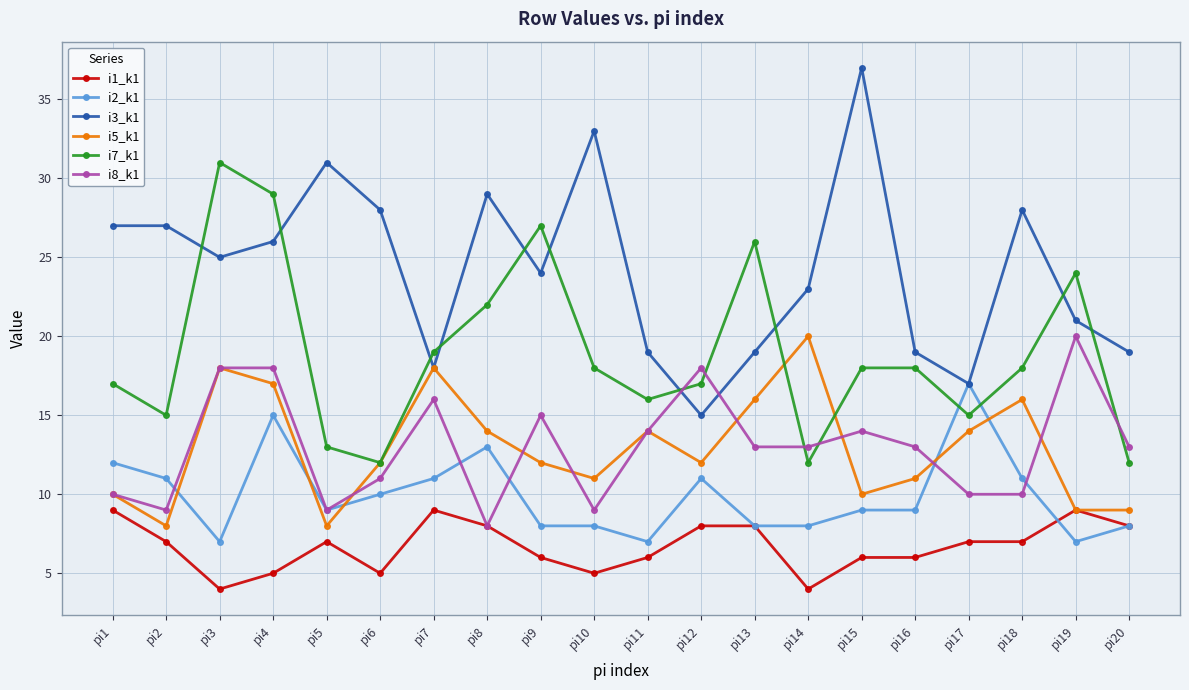

At how many categories does at least one series exceed 34?

1